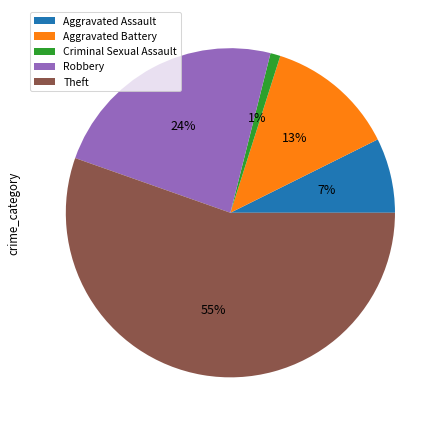

Does any single category account for the majority?

Yes